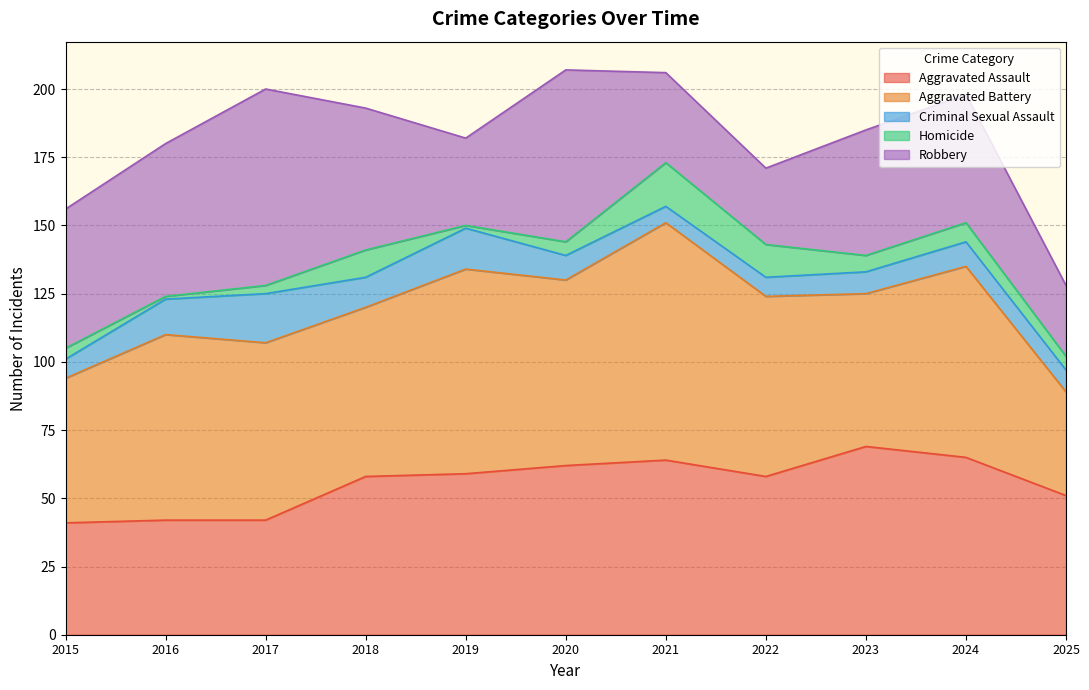

At which category does the chart reach its minimum across all series?

2016